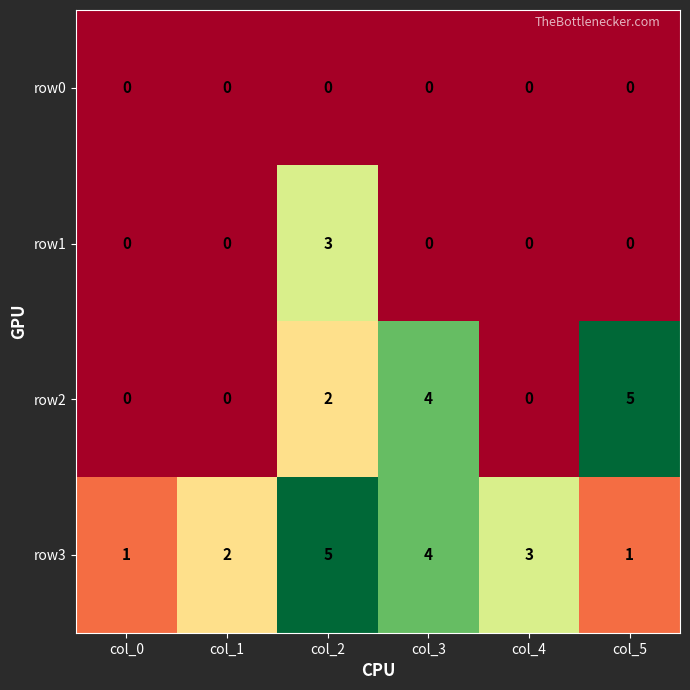

At which label does row3 reach its peak?

col_2